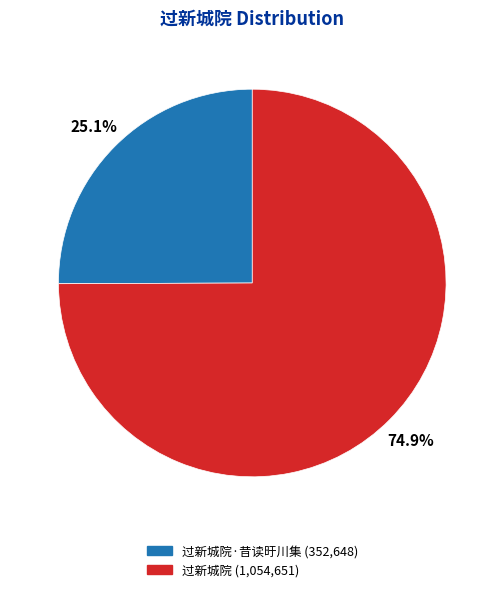

Is there a majority slice in this chart?

Yes